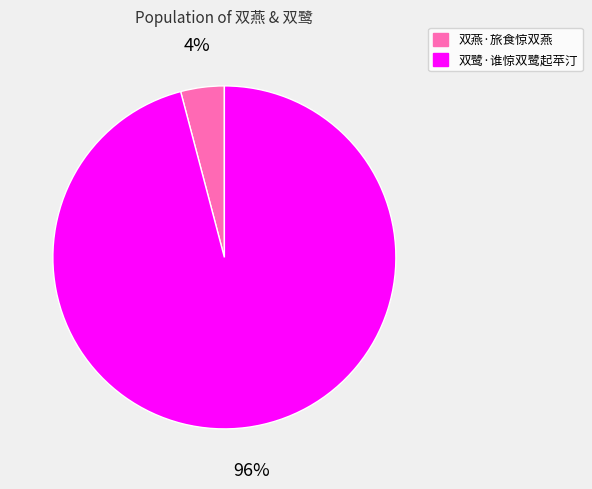

What is the smallest slice in the pie chart?

双燕·旅食惊双燕